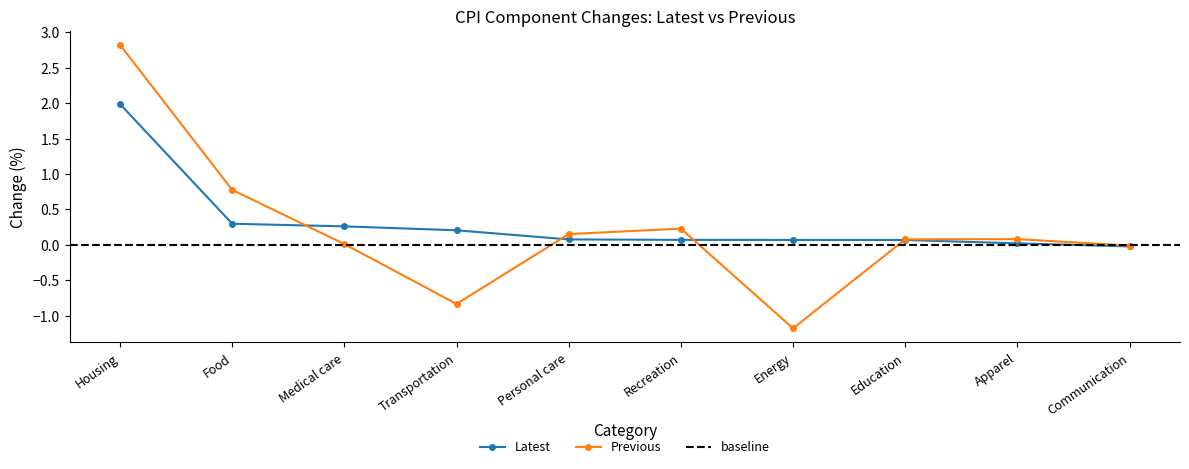

What is the average value of the Latest series?

0.3